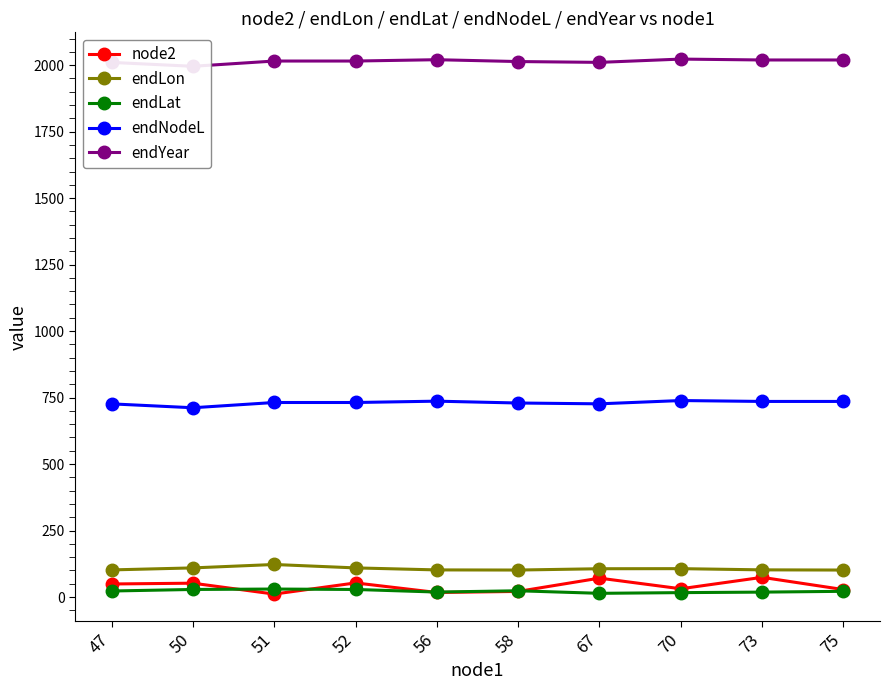

At which category is the sum across all series the highest?

73